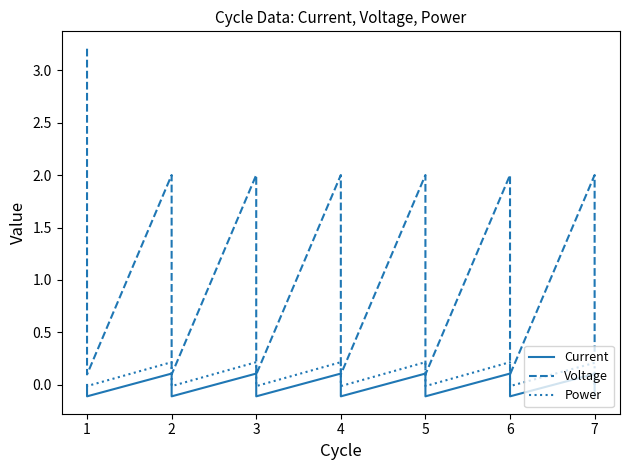

How many distinct data groups are displayed?

3